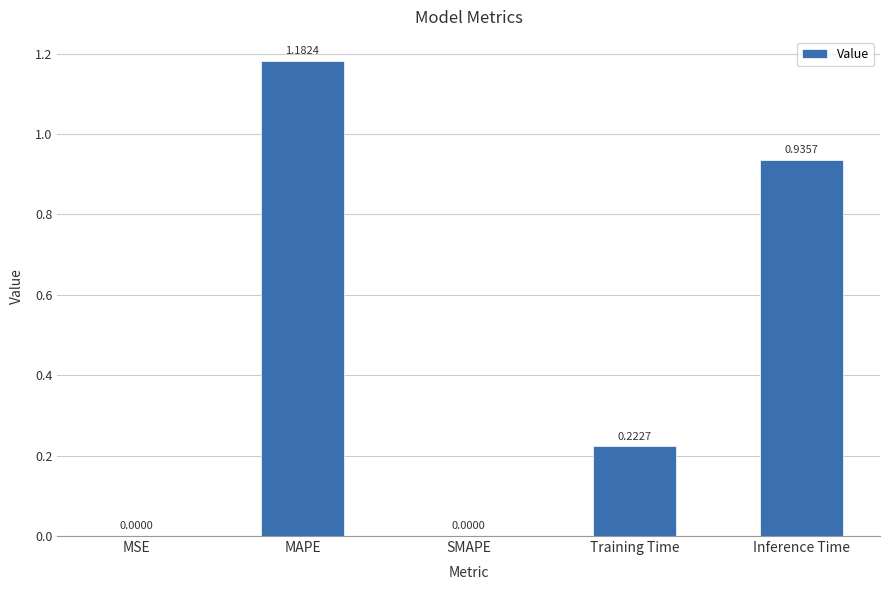

Which label corresponds to the largest value in the chart?

MAPE